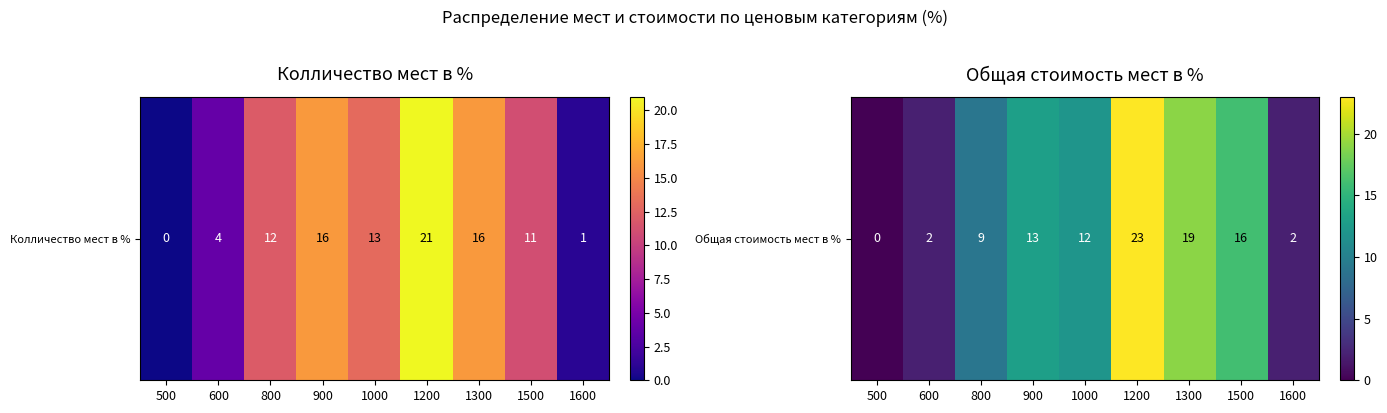

How many values are above zero?

8